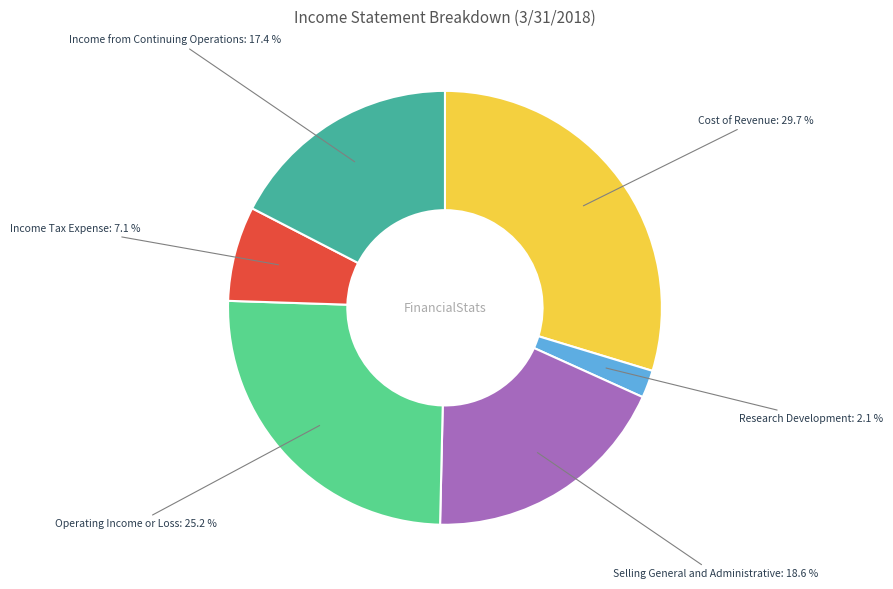

To the nearest percent, what is the difference between the largest and smallest slice percentages?

28%